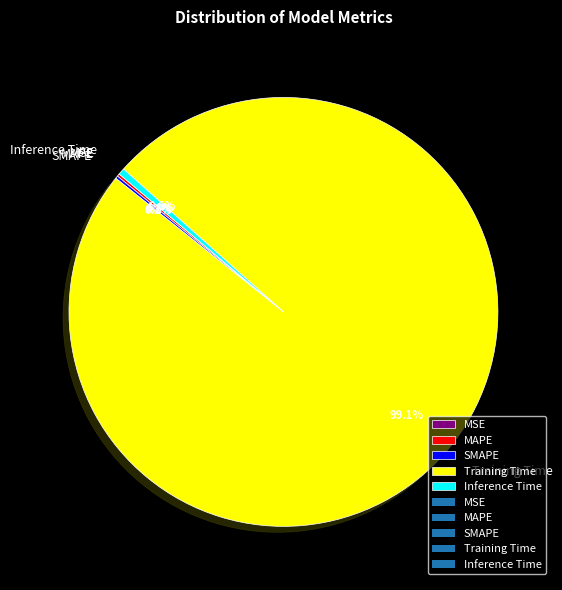

Does Training Time account for over 50% of the chart?

Yes